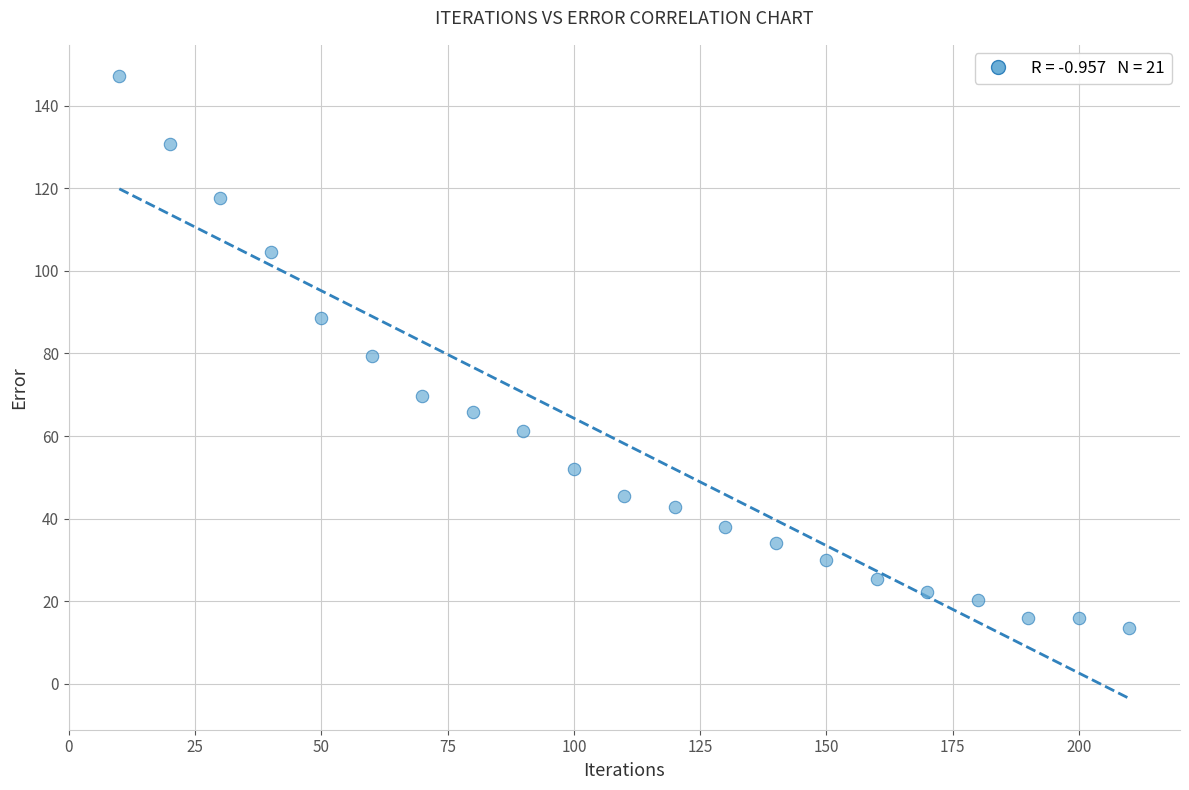

What is the range of Y values (max minus min)?

133.7